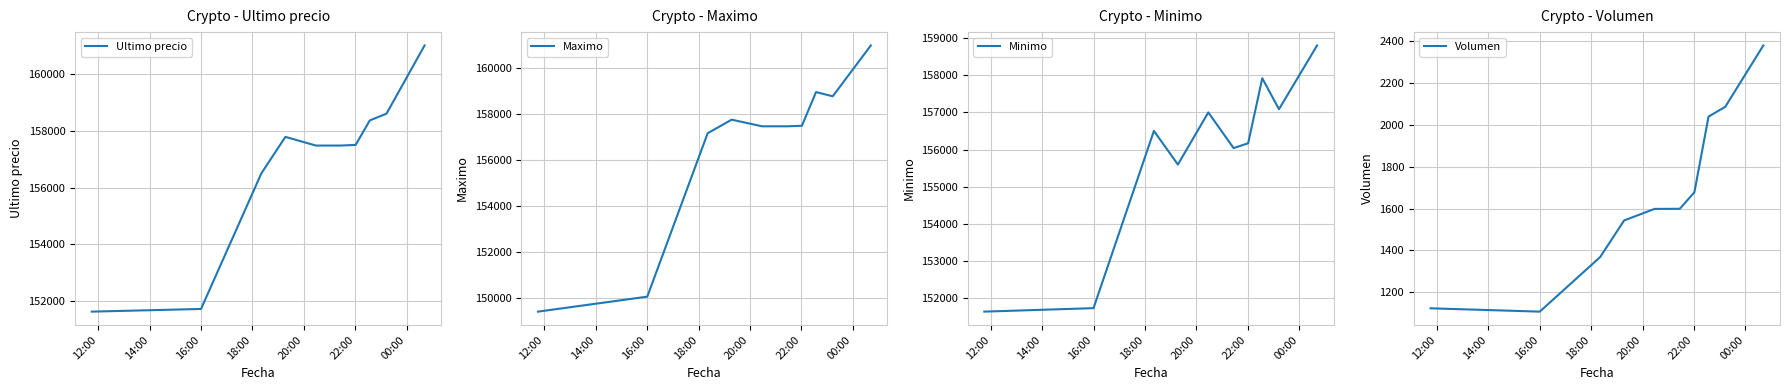

How many lines are shown in the chart?

4